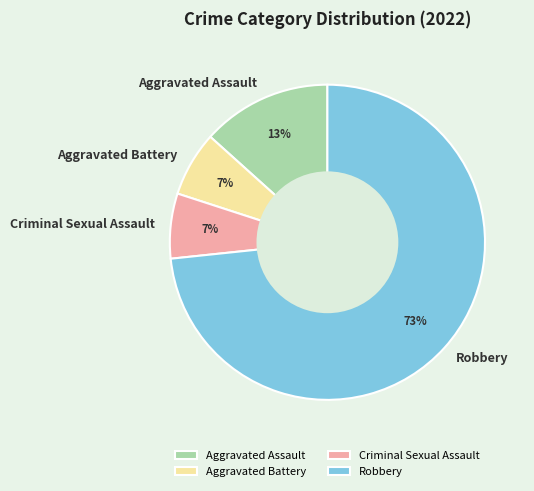

Does Criminal Sexual Assault account for over 50% of the chart?

No